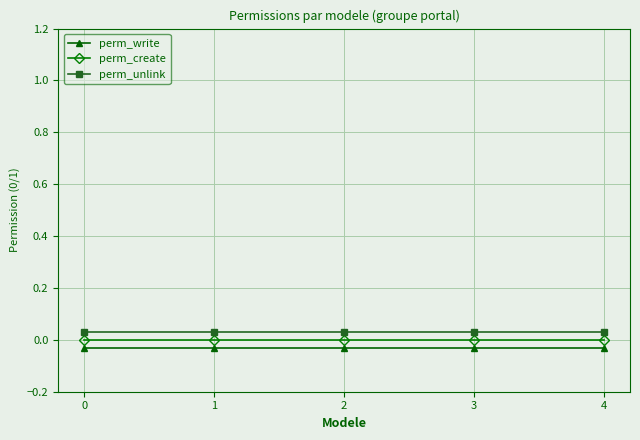

Which series changed the most between 0 and 4?

perm_write